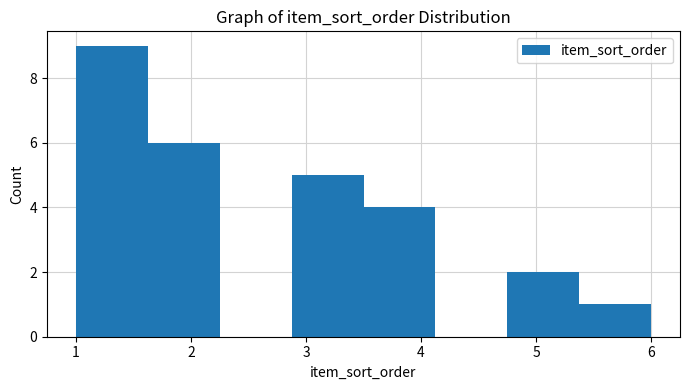

Reading left to right, list every bar in this chart as the range it spans on the x-axis followed by its height. Neither the bar edges nor the heights are printed on the chart, so give them approximately, as read against the axes.

1.0 to 1.6: 9
1.6 to 2.3: 6
2.3 to 2.9: 0
2.9 to 3.5: 5
3.5 to 4.1: 4
4.1 to 4.8: 0
4.8 to 5.4: 2
5.4 to 6.0: 1